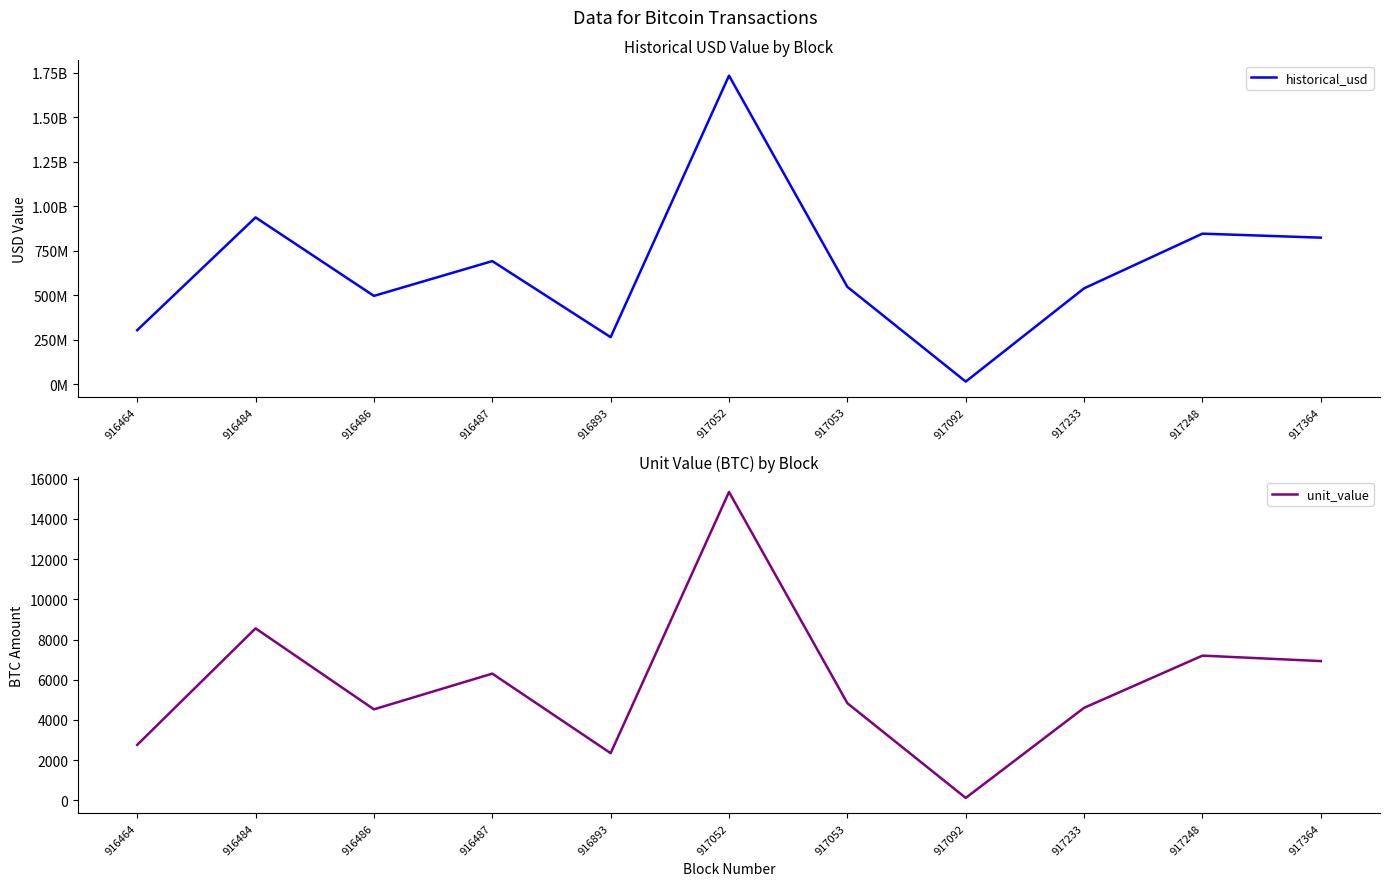

Where is the first local minimum for historical_usd?

916486